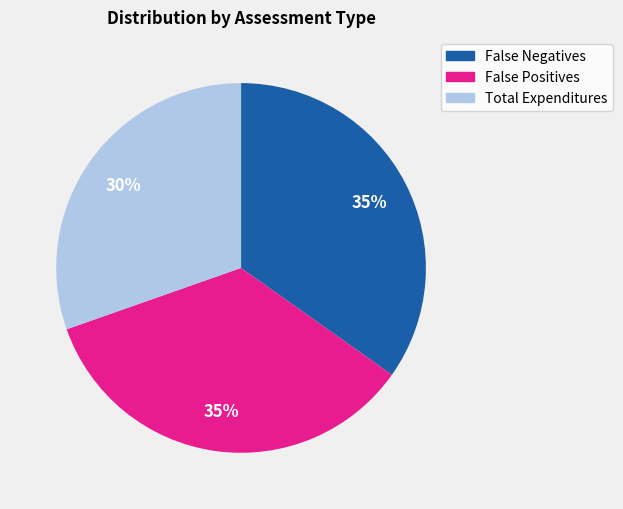

What is the ratio of the value at Total Expenditures to the value at False Positives?

0.9